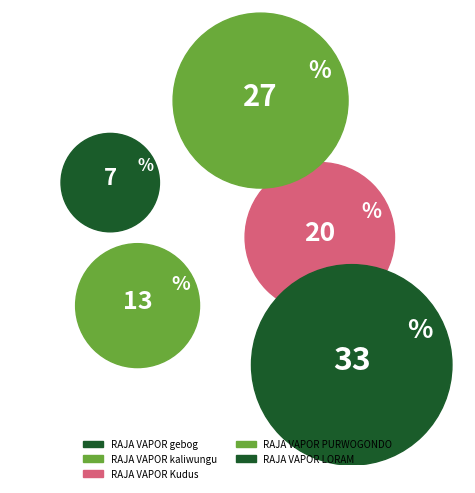

To the nearest percent, what portion does RAJA VAPOR kaliwungu represent?

13%